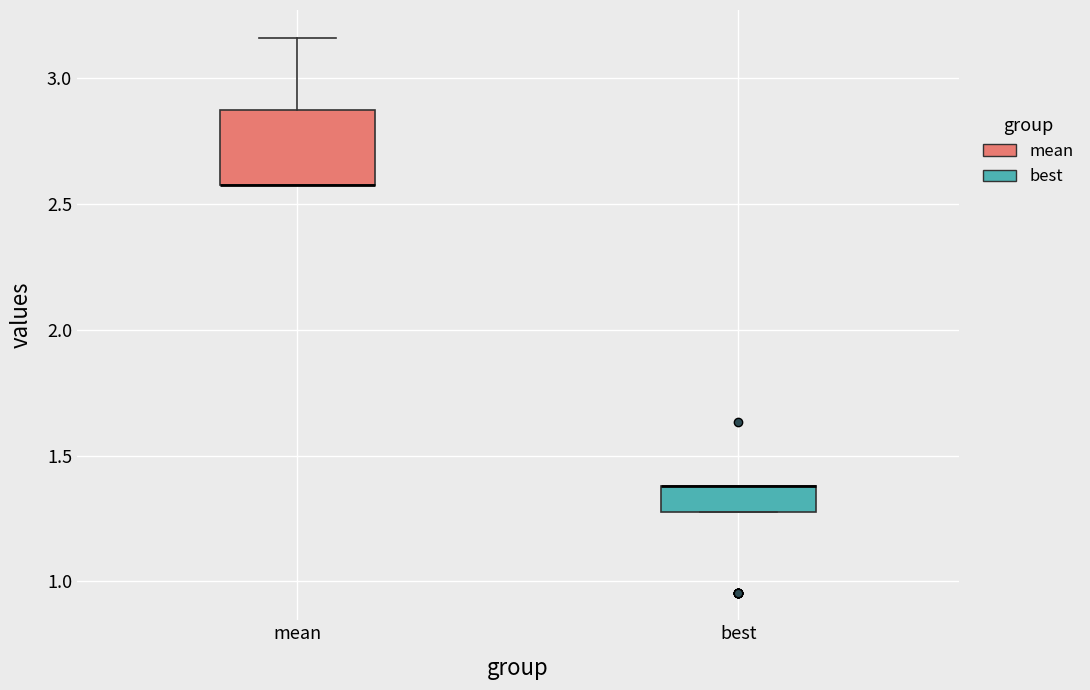

Comparing the boxes themselves (not the whiskers), which one is the tallest?

mean